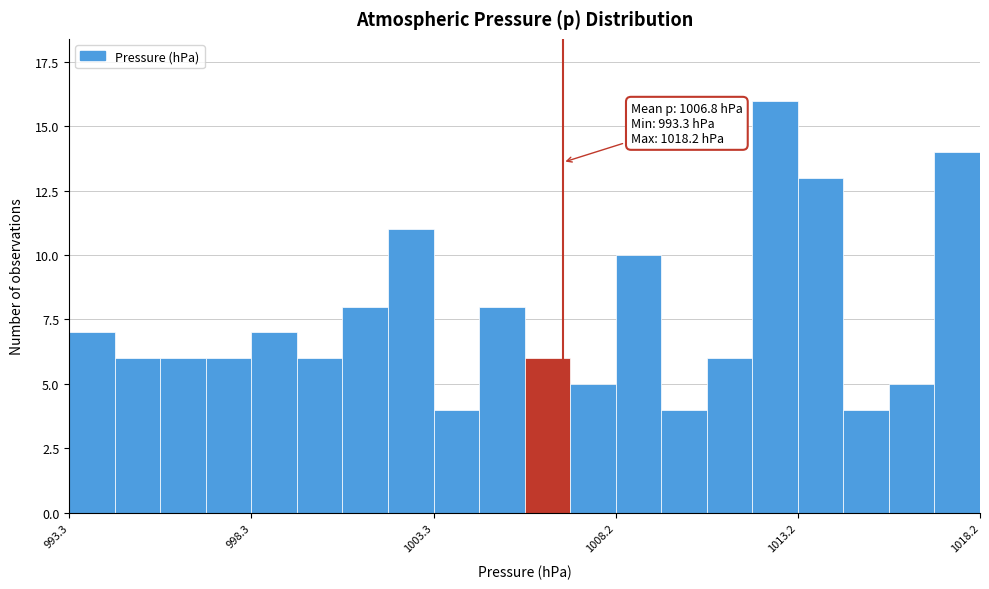

Read against the x-axis, roughly where is the centre of the tallest bar?

1012.5